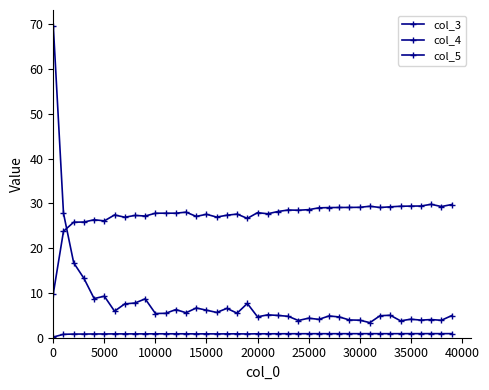

How many interior local valleys does the col_5 series have?

13